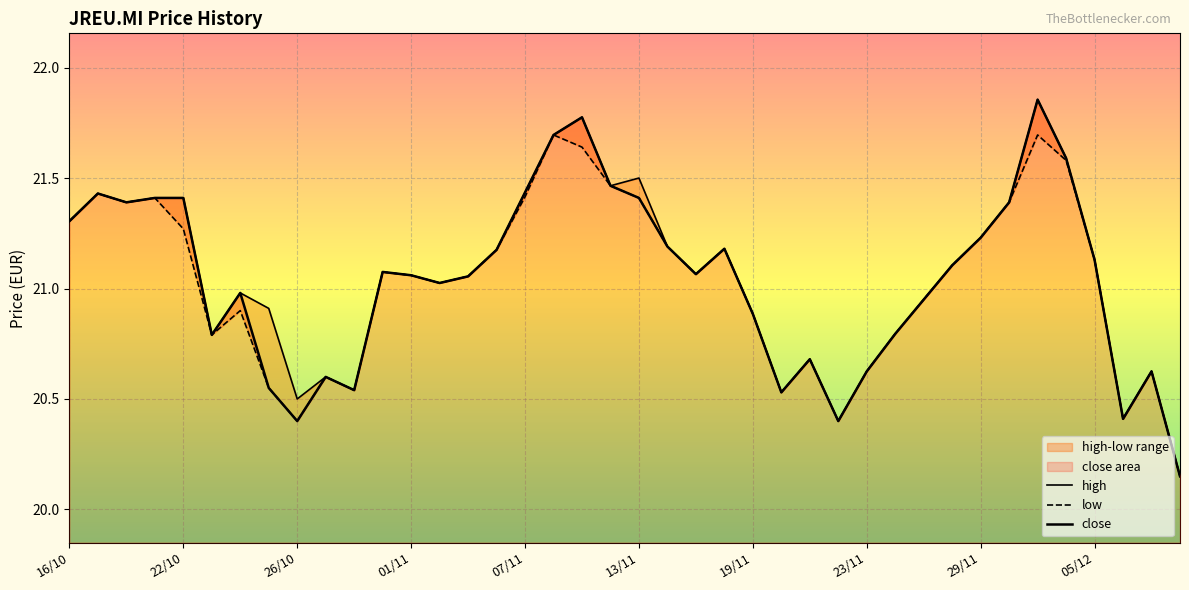

True or false: high has a value of 8.7 at 26/10.

False